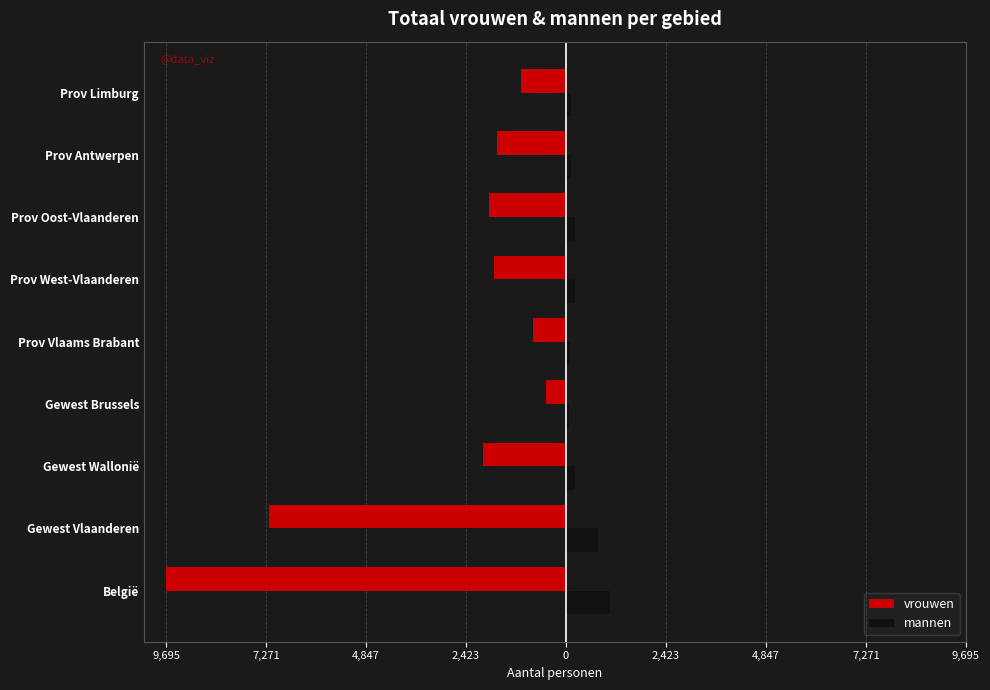

What are all the series names shown in the legend?

vrouwen, mannen